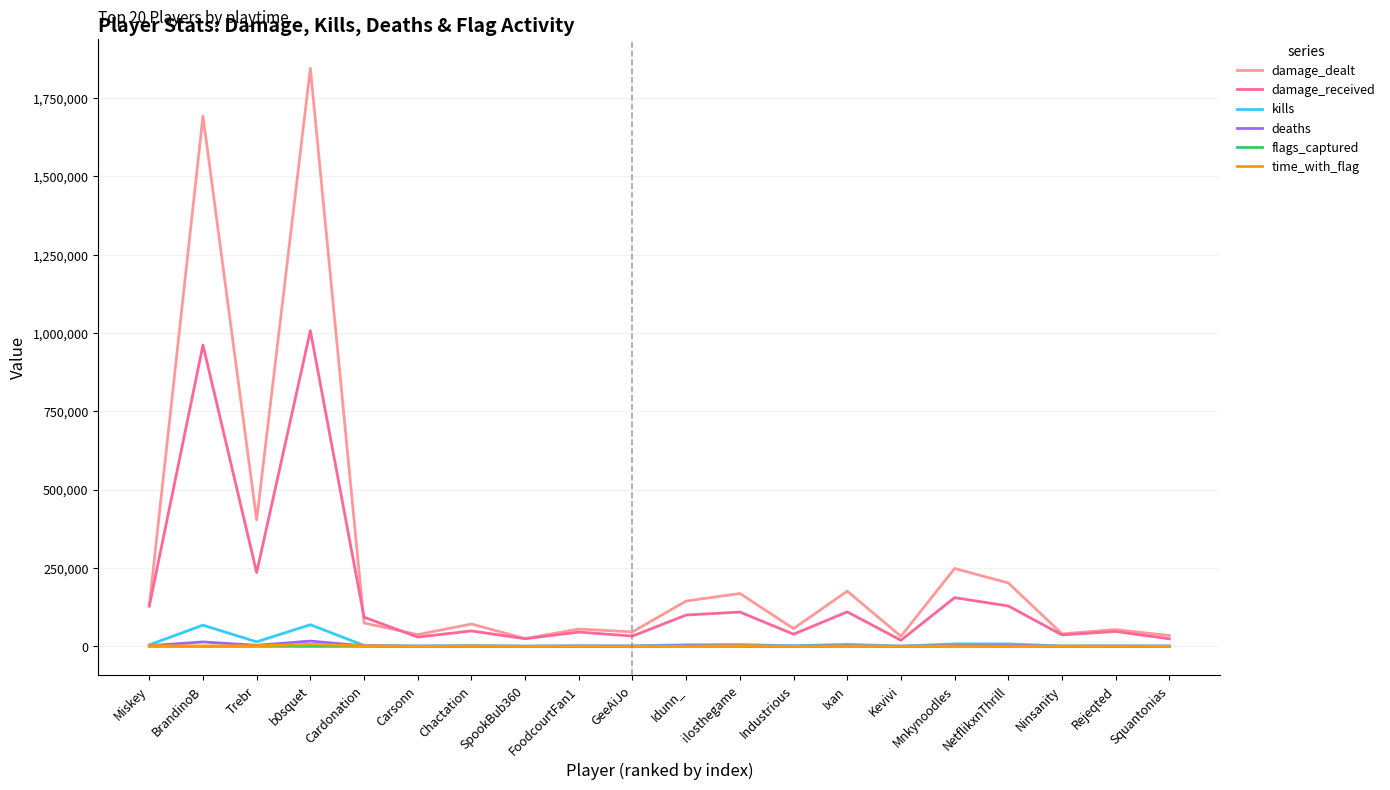

At which label is damage_received closest to 513640?

Trebr